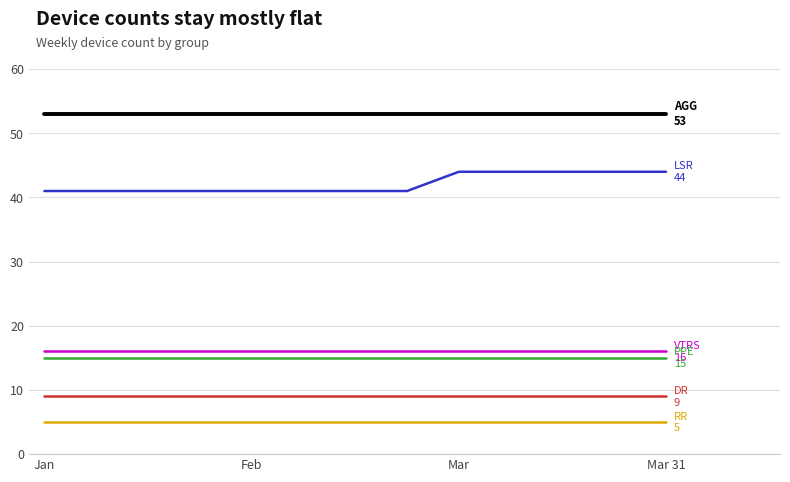

What is the maximum value shown in the chart?

53